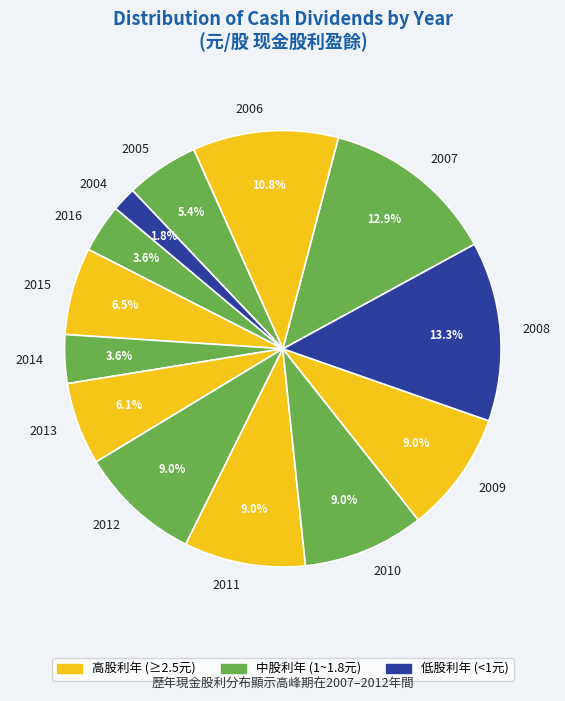

What is the total percentage of 2008 and 2015?

19.8%